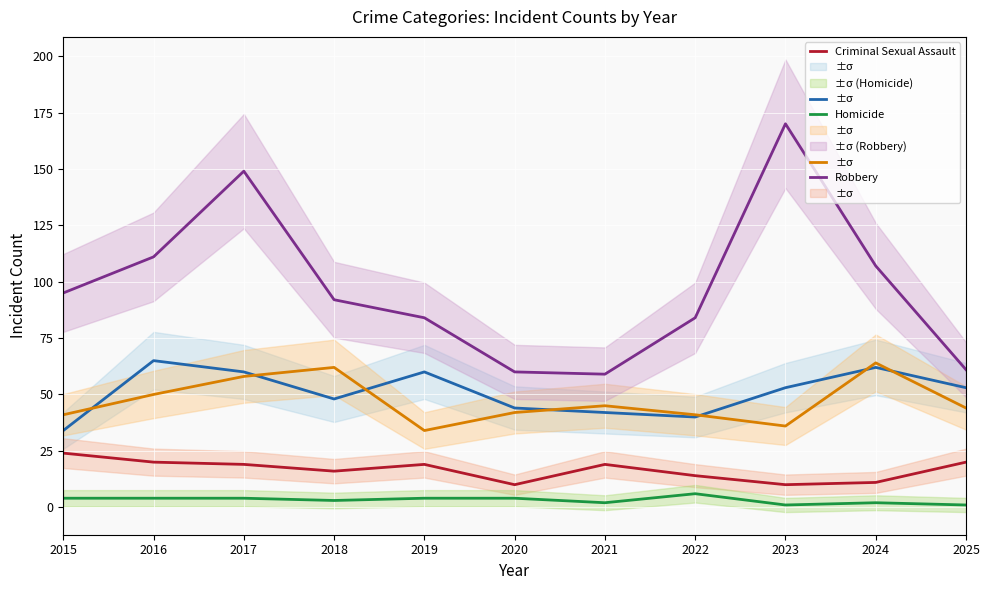

True or false: Robbery has a value of 86 at 2021.

False